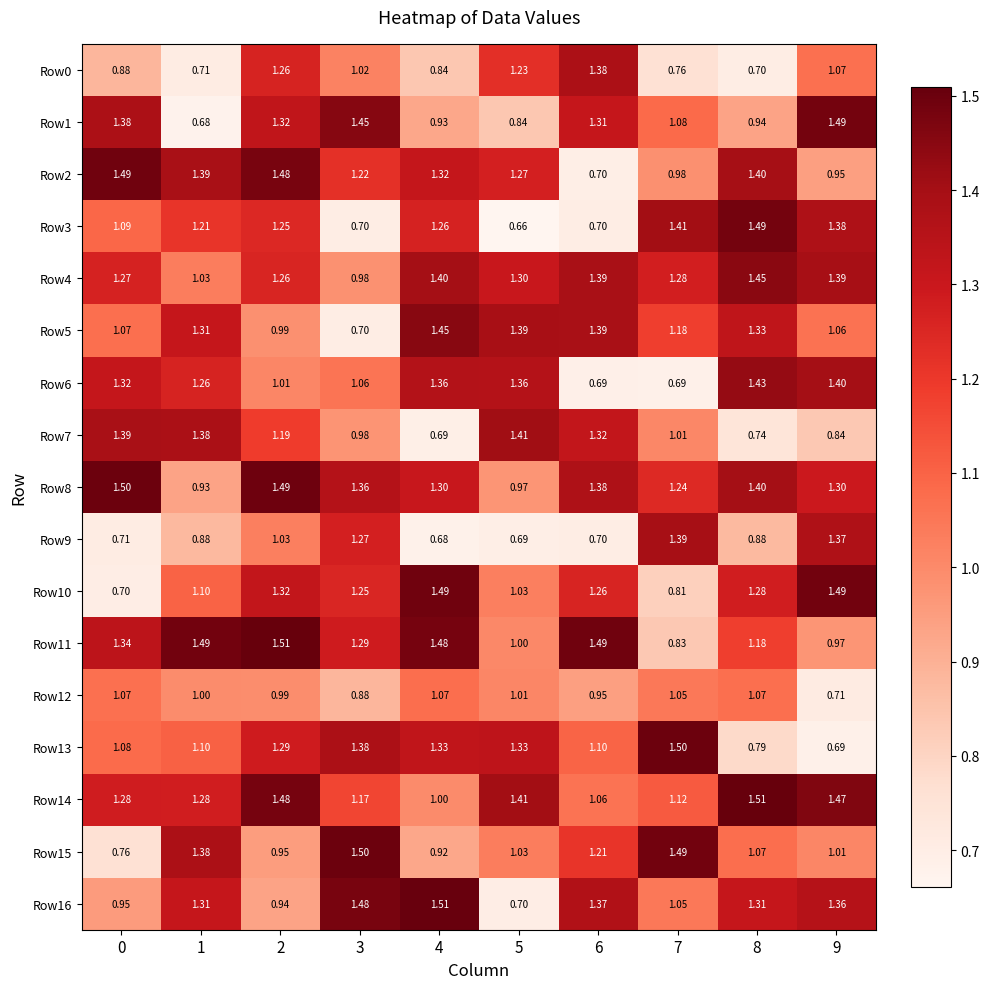

Is the value of Row14 at 3 greater than the value of Row2 at 9?

Yes